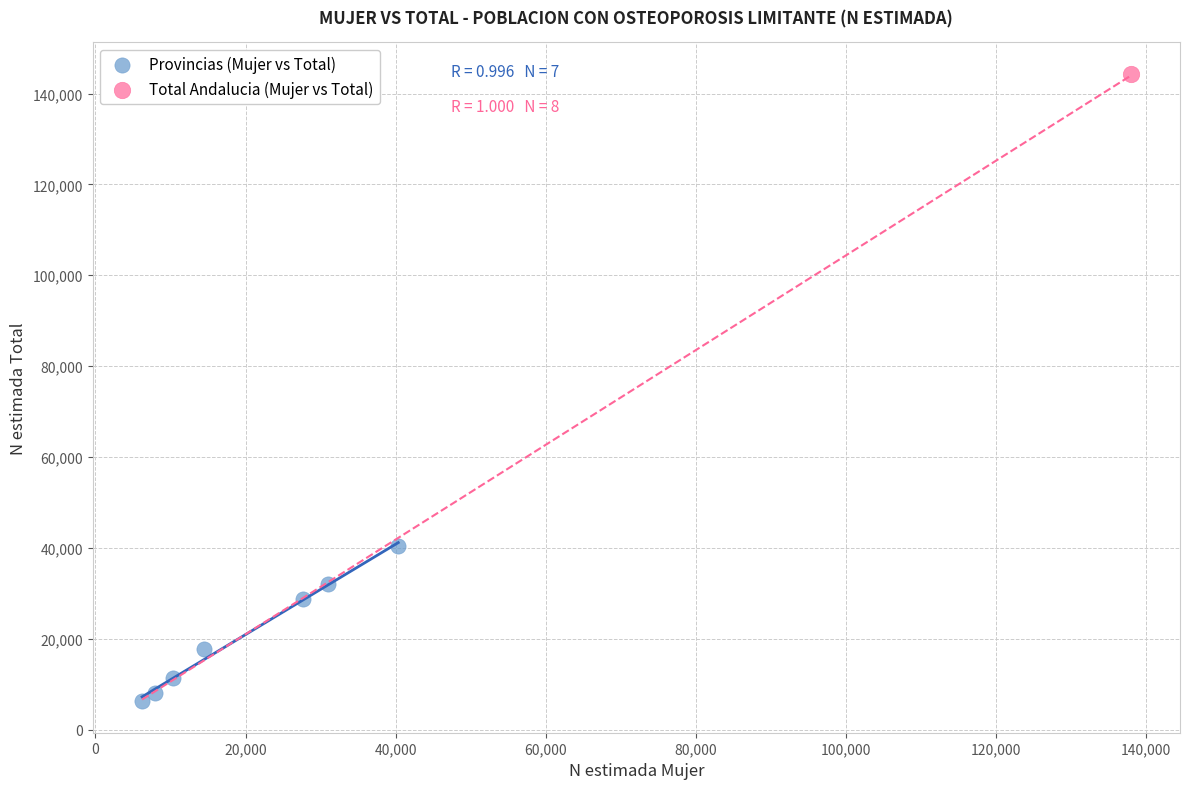

What are all the series names shown in the legend?

Provincias (Mujer vs Total), Total Andalucia (Mujer vs Total)